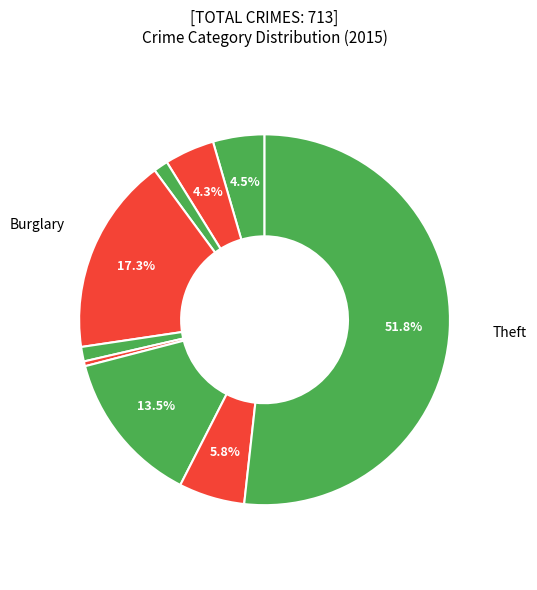

To the nearest percent, what is the difference between the largest and smallest slice percentages?

51%